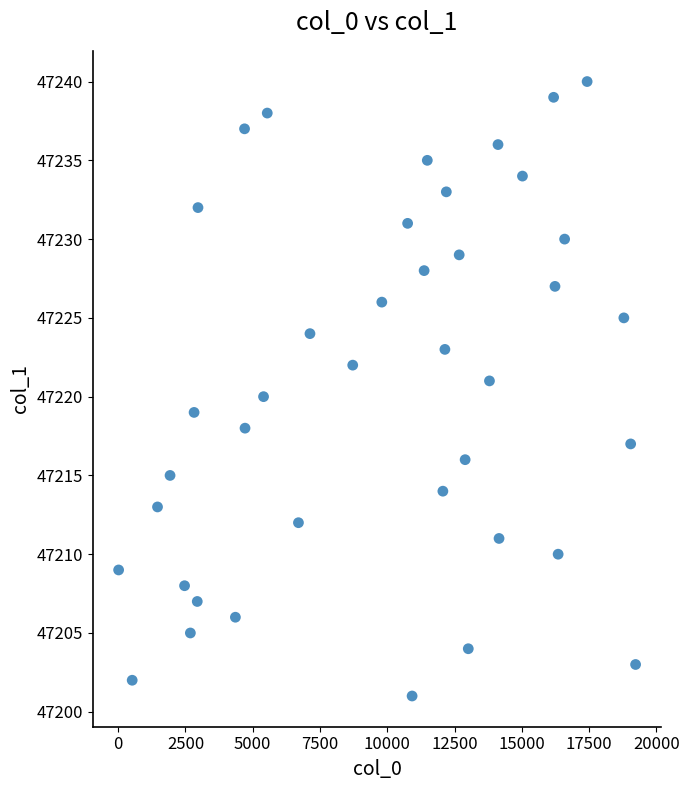

What is the range of Y values (max minus min)?

39